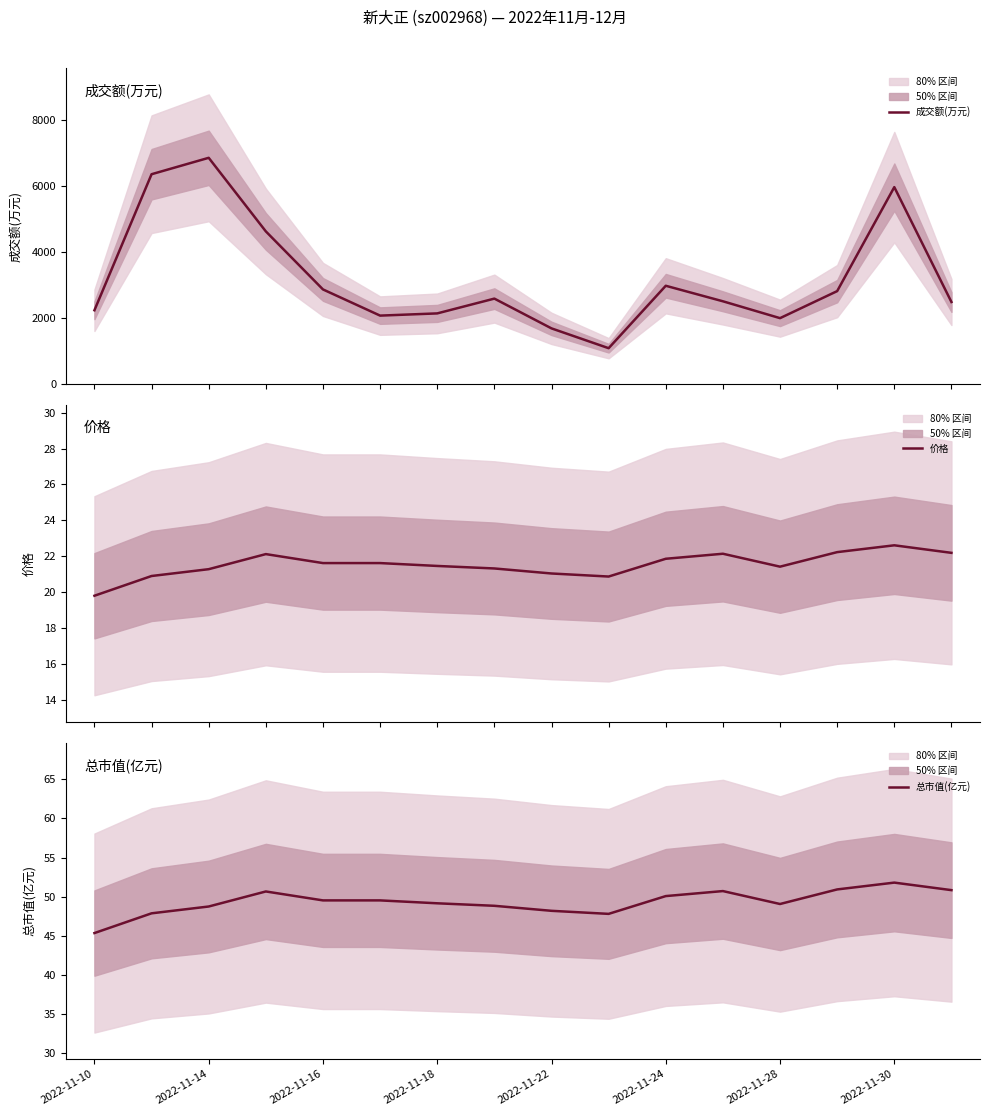

Reading left to right, what are all the values shown in this chart?

成交额(万元): 2243.0	6364.0	6861.0	4632.0	2874.0	2081.0	2148.0	2596.0	1694.0	1094.0	2985.0	2515.0	2004.0	2823.0	5973.0	2493.0
价格: 19.8	20.9	21.3	22.1	21.6	21.6	21.5	21.3	21.0	20.9	21.9	22.1	21.4	22.2	22.6	22.2
总市值(亿元): 45.4	47.9	48.8	50.7	49.5	49.5	49.2	48.8	48.2	47.8	50.1	50.7	49.1	50.9	51.8	50.8